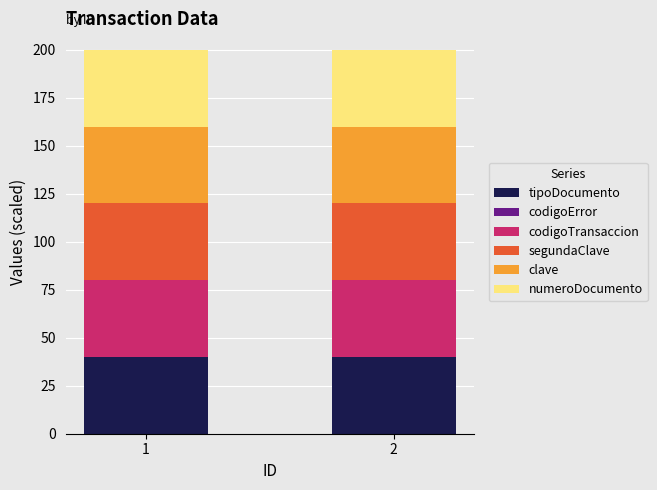

What is the total value across all series at 2?

200